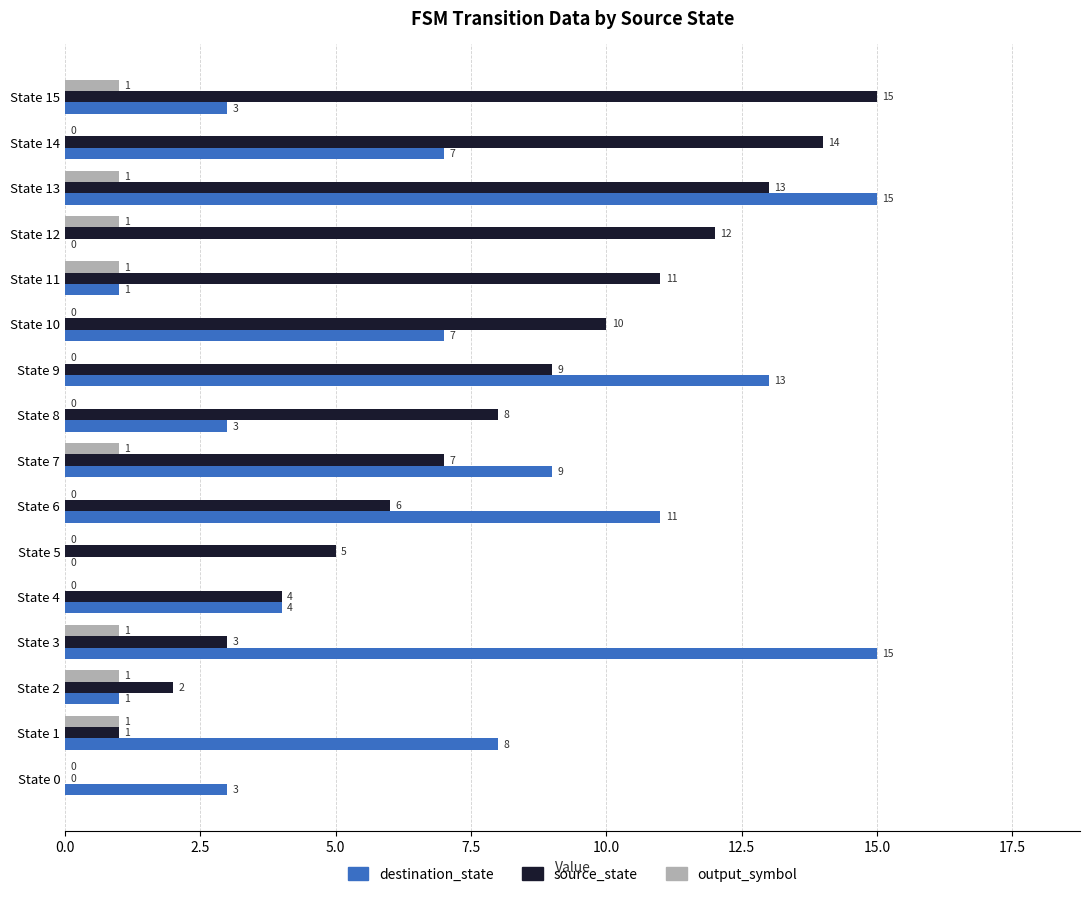

What is the sum of all destination_state values?

100